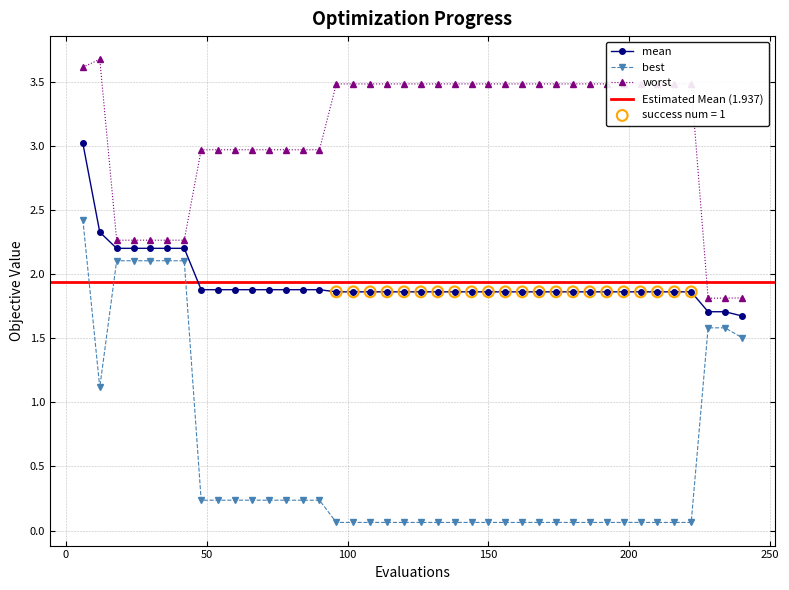

Is the value of mean at 162 greater than the value of best at 156?

Yes